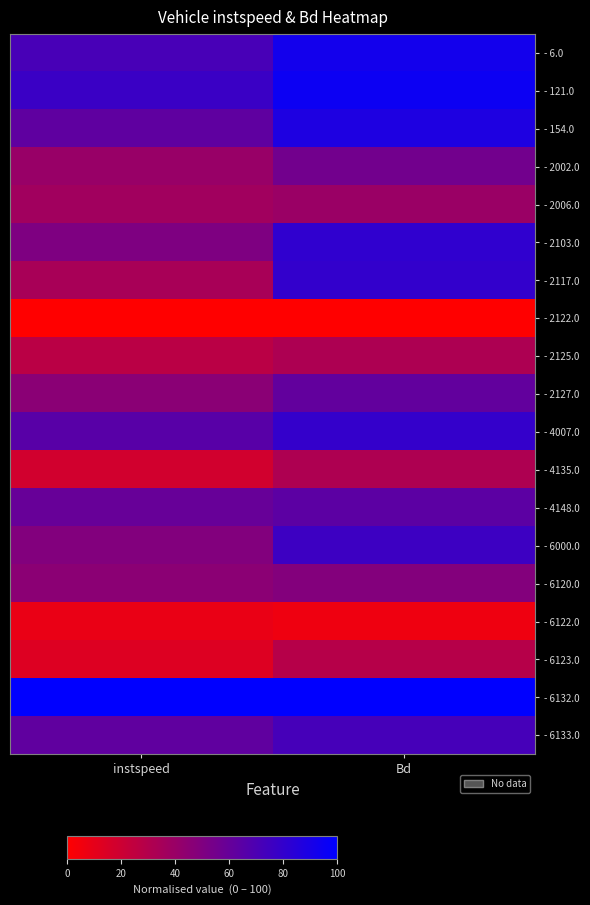

At which category is the sum across all series the highest?

Bd